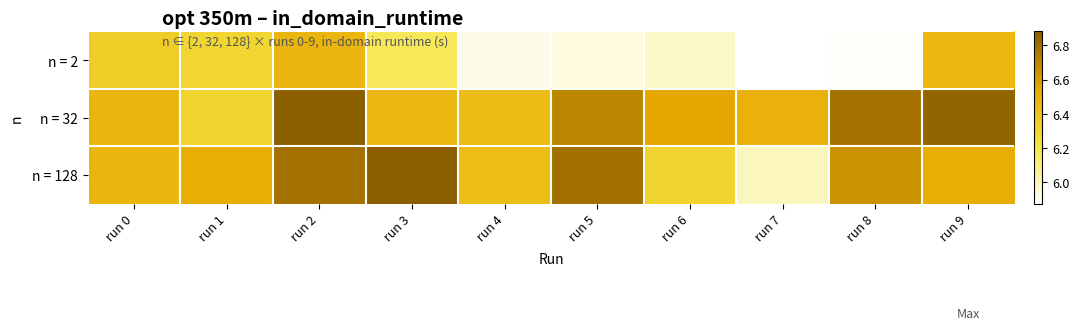

At which category is the sum across all series the highest?

run 2